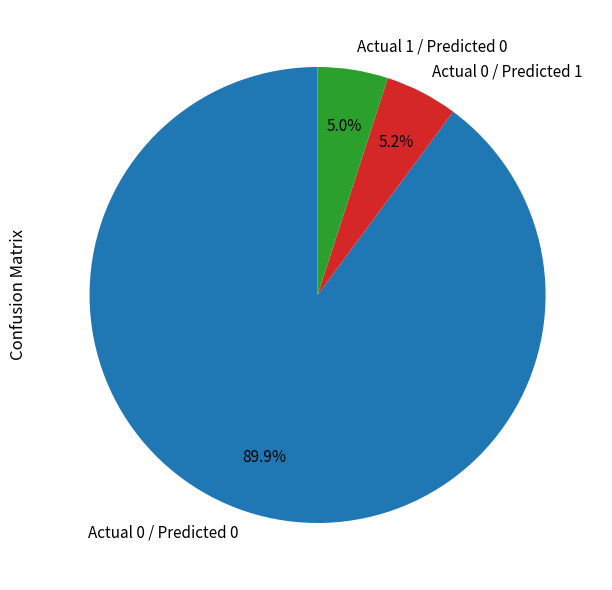

To the nearest percent, what is the combined percentage of Actual 0 / Predicted 0 and Actual 1 / Predicted 0?

95%